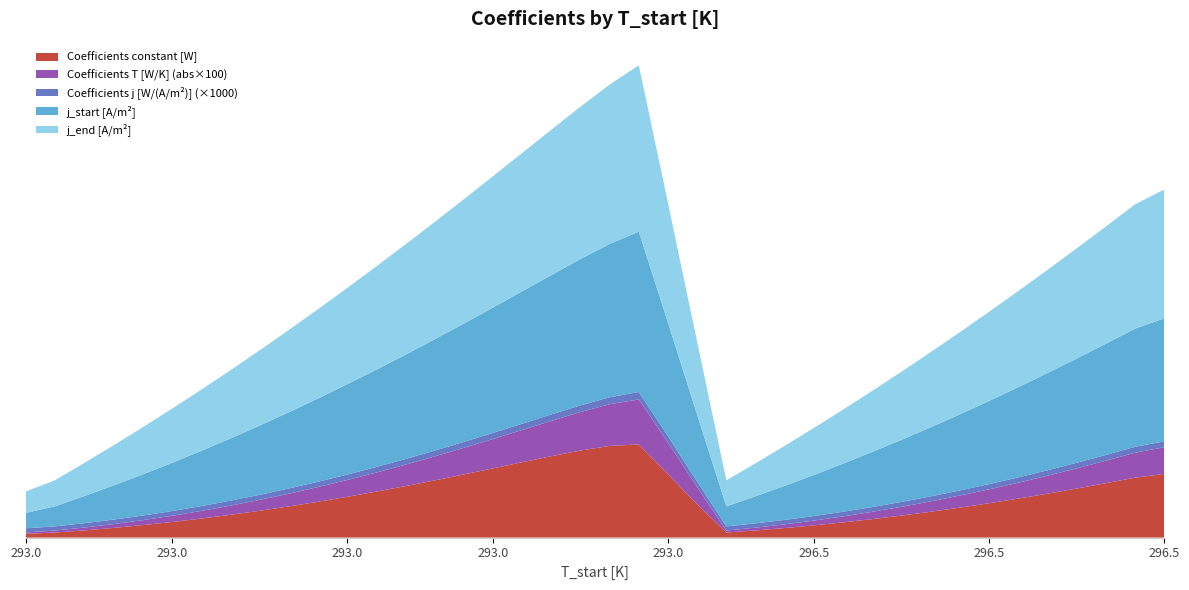

Reading right to left, what are all the values shown in this chart?

Coefficients constant [W]: 39=7563.1	38=6909.1	37=6269.9	36=5651.4	35=5057.6	34=4491.0	33=3953.6	32=3446.8	31=2971.6	30=2528.8	29=2118.9	28=1742.4	27=1399.6	26=1090.6	25=815.4	24=573.9	23=365.7	22=10578.7	21=10988.8	20=10649.9	19=10070.6	18=9397.8	17=8690.3	16=7976.5	15=7271.8	14=6585.4	13=5923.0	12=5288.5	11=4684.5	10=4113.0	9=3575.2	8=3072.3	7=2604.9	6=2173.7	5=1779.1	4=1421.2	3=1100.4	2=816.6	1=569.6	0=359.1
Coefficients T [W/K]: 39=-31.7	38=-28.8	37=-25.9	36=-23.2	35=-20.7	34=-18.3	33=-16.0	32=-13.9	31=-11.9	30=-10.1	29=-8.4	28=-6.9	27=-5.5	26=-4.2	25=-3.1	24=-2.2	23=-1.4	22=-55.9	21=-52.0	20=-48.1	19=-44.3	18=-40.7	17=-37.2	16=-33.8	15=-30.6	14=-27.5	13=-24.6	12=-21.9	11=-19.3	10=-16.9	9=-14.6	8=-12.5	7=-10.5	6=-8.7	5=-7.1	4=-5.6	3=-4.3	2=-3.2	1=-2.2	0=-1.4
Coefficients j [W/(A/m^2)]: 39=0.7	38=0.7	37=0.7	36=0.6	35=0.6	34=0.6	33=0.6	32=0.6	31=0.6	30=0.6	29=0.6	28=0.5	27=0.5	26=0.5	25=0.5	24=0.5	23=0.5	22=0.9	21=0.8	20=0.8	19=0.8	18=0.7	17=0.7	16=0.7	15=0.7	14=0.7	13=0.7	12=0.6	11=0.6	10=0.6	9=0.6	8=0.6	7=0.6	6=0.6	5=0.5	4=0.5	3=0.5	2=0.5	1=0.5	0=0.5
j_start [A/m^2]: 39=14450.0	38=13640.6	37=12831.2	36=12021.9	35=11212.5	34=10403.1	33=9593.8	32=8784.4	31=7975.0	30=7165.6	29=6356.2	28=5546.9	27=4737.5	26=3928.1	25=3118.8	24=2309.4	23=1500.0	22=19306.2	21=18496.9	20=17687.5	19=16878.1	18=16068.8	17=15259.4	16=14450.0	15=13640.6	14=12831.2	13=12021.9	12=11212.5	11=10403.1	10=9593.8	9=8784.4	8=7975.0	7=7165.6	6=6356.2	5=5546.9	4=4737.5	3=3928.1	2=3118.8	1=2309.4	0=1500.0
j_end [A/m^2]: 39=15143.8	38=14334.4	37=13525.0	36=12715.6	35=11906.2	34=11096.9	33=10287.5	32=9478.1	31=8668.8	30=7859.4	29=7050.0	28=6240.6	27=5431.2	26=4621.9	25=3812.5	24=3003.1	23=2193.8	22=20000.0	21=19190.6	20=18381.2	19=17571.9	18=16762.5	17=15953.1	16=15143.8	15=14334.4	14=13525.0	13=12715.6	12=11906.2	11=11096.9	10=10287.5	9=9478.1	8=8668.8	7=7859.4	6=7050.0	5=6240.6	4=5431.2	3=4621.9	2=3812.5	1=3003.1	0=2193.8